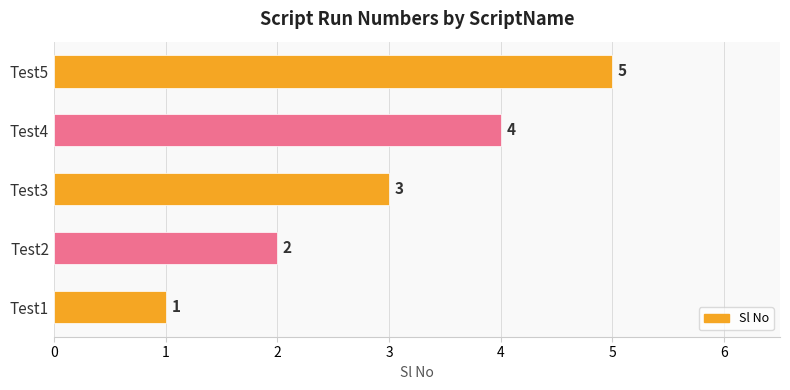

Rank the categories by value from highest to lowest.

Test5, Test4, Test3, Test2, Test1